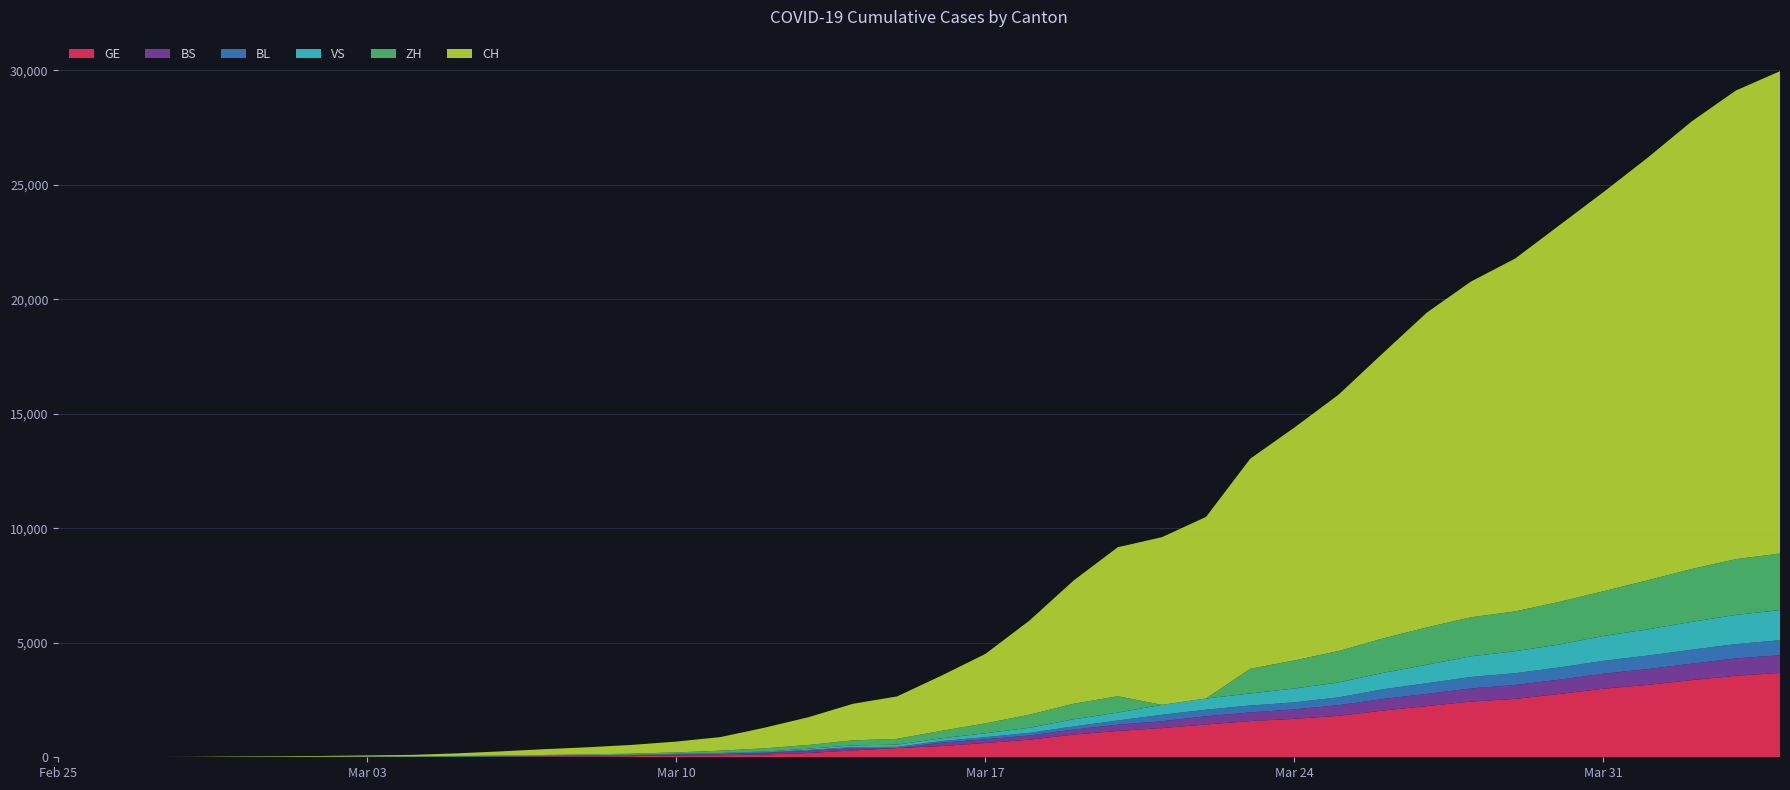

Reading left to right, extract all data points from this chart.

GE: 2020-02-25=0	2020-02-26=1	2020-02-27=1	2020-02-28=3	2020-02-29=5	2020-03-01=7	2020-03-02=7	2020-03-03=9	2020-03-04=9	2020-03-05=13	2020-03-06=18	2020-03-07=30	2020-03-08=40	2020-03-09=49	2020-03-10=79	2020-03-11=90	2020-03-12=121	2020-03-13=188	2020-03-14=298	2020-03-15=401	2020-03-16=490	2020-03-17=623	2020-03-18=769	2020-03-19=991	2020-03-20=1150	2020-03-21=1276	2020-03-22=1432	2020-03-23=1582	2020-03-24=1679	2020-03-25=1809	2020-03-26=2041	2020-03-27=2234	2020-03-28=2433	2020-03-29=2550	2020-03-30=2764	2020-03-31=2994	2020-04-01=3161	2020-04-02=3369	2020-04-03=3561	2020-04-04=3683
BS: 2020-02-25=0	2020-02-26=0	2020-02-27=1	2020-02-28=1	2020-02-29=1	2020-03-01=1	2020-03-02=1	2020-03-03=3	2020-03-04=3	2020-03-05=8	2020-03-06=15	2020-03-07=21	2020-03-08=24	2020-03-09=28	2020-03-10=33	2020-03-11=49	2020-03-12=73	2020-03-13=92	2020-03-14=100	2020-03-15=0	2020-03-16=144	2020-03-17=165	2020-03-18=182	2020-03-19=222	2020-03-20=272	2020-03-21=299	2020-03-22=358	2020-03-23=376	2020-03-24=414	2020-03-25=466	2020-03-26=505	2020-03-27=534	2020-03-28=573	2020-03-29=609	2020-03-30=621	2020-03-31=657	2020-04-01=691	2020-04-02=718	2020-04-03=758	2020-04-04=771
BL: 2020-02-25=0	2020-02-26=0	2020-02-27=0	2020-02-28=1	2020-02-29=2	2020-03-01=2	2020-03-02=2	2020-03-03=2	2020-03-04=2	2020-03-05=6	2020-03-06=6	2020-03-07=15	2020-03-08=19	2020-03-09=20	2020-03-10=22	2020-03-11=26	2020-03-12=26	2020-03-13=42	2020-03-14=47	2020-03-15=54	2020-03-16=76	2020-03-17=89	2020-03-18=116	2020-03-19=134	2020-03-20=184	2020-03-21=282	2020-03-22=289	2020-03-23=302	2020-03-24=306	2020-03-25=341	2020-03-26=422	2020-03-27=466	2020-03-28=502	2020-03-29=511	2020-03-30=539	2020-03-31=561	2020-04-01=588	2020-04-02=610	2020-04-03=625	2020-04-04=656
VS: 2020-02-25=0	2020-02-26=0	2020-02-27=0	2020-02-28=1	2020-02-29=1	2020-03-01=0	2020-03-02=3	2020-03-03=3	2020-03-04=4	2020-03-05=5	2020-03-06=6	2020-03-07=0	2020-03-08=7	2020-03-09=12	2020-03-10=17	2020-03-11=22	2020-03-12=30	2020-03-13=53	2020-03-14=76	2020-03-15=98	2020-03-16=116	2020-03-17=173	2020-03-18=225	2020-03-19=311	2020-03-20=346	2020-03-21=433	2020-03-22=490	2020-03-23=527	2020-03-24=606	2020-03-25=651	2020-03-26=715	2020-03-27=808	2020-03-28=902	2020-03-29=964	2020-03-30=1000	2020-03-31=1085	2020-04-01=1145	2020-04-02=1218	2020-04-03=1273	2020-04-04=1319
ZH: 2020-02-25=0	2020-02-26=0	2020-02-27=2	2020-02-28=0	2020-02-29=6	2020-03-01=7	2020-03-02=11	2020-03-03=14	2020-03-04=16	2020-03-05=24	2020-03-06=30	2020-03-07=35	2020-03-08=41	2020-03-09=50	2020-03-10=63	2020-03-11=102	2020-03-12=141	2020-03-13=164	2020-03-14=219	2020-03-15=251	2020-03-16=327	2020-03-17=430	2020-03-18=569	2020-03-19=680	2020-03-20=712	2020-03-21=0	2020-03-22=0	2020-03-23=1076	2020-03-24=1224	2020-03-25=1371	2020-03-26=1503	2020-03-27=1630	2020-03-28=1704	2020-03-29=1736	2020-03-30=1862	2020-03-31=1954	2020-04-01=2143	2020-04-02=2307	2020-04-03=2435	2020-04-04=2468
CH: 2020-02-25=1	2020-02-26=2	2020-02-27=5	2020-02-28=11	2020-02-29=18	2020-03-01=25	2020-03-02=35	2020-03-03=51	2020-03-04=70	2020-03-05=114	2020-03-06=180	2020-03-07=252	2020-03-08=307	2020-03-09=383	2020-03-10=472	2020-03-11=594	2020-03-12=901	2020-03-13=1215	2020-03-14=1595	2020-03-15=1853	2020-03-16=2407	2020-03-17=3032	2020-03-18=4110	2020-03-19=5383	2020-03-20=6508	2020-03-21=7321	2020-03-22=7929	2020-03-23=9175	2020-03-24=10169	2020-03-25=11196	2020-03-26=12451	2020-03-27=13747	2020-03-28=14661	2020-03-29=15407	2020-03-30=16443	2020-03-31=17429	2020-04-01=18450	2020-04-02=19548	2020-04-03=20465	2020-04-04=21064